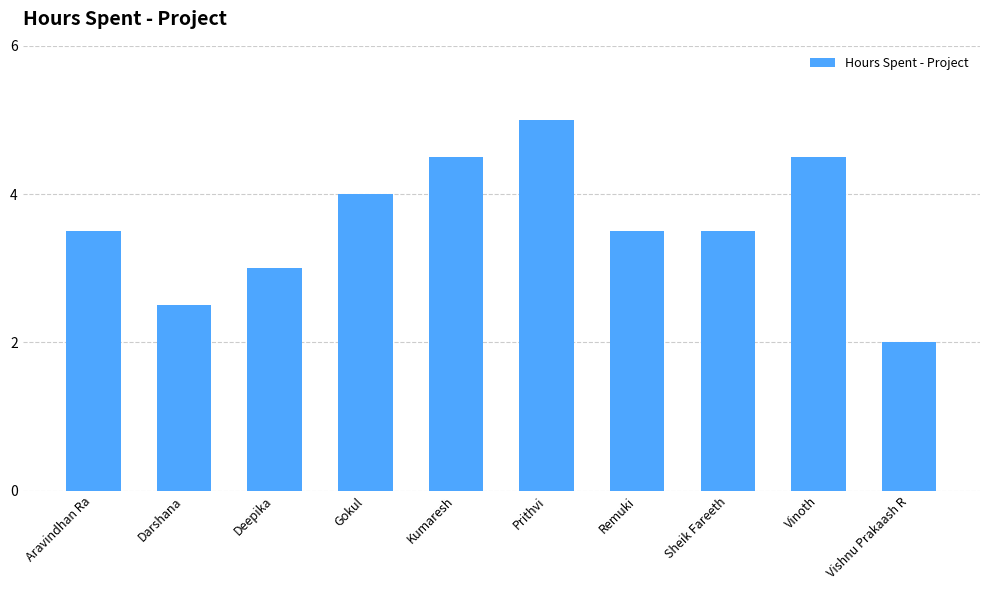

The value at Prithvi is 1.9. True or false?

False